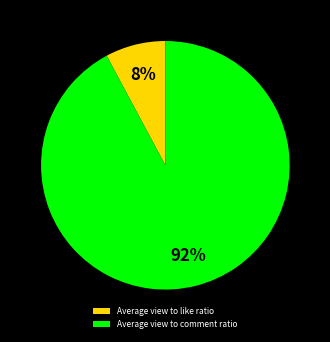

Which category has the biggest portion of the pie?

Average view to comment ratio